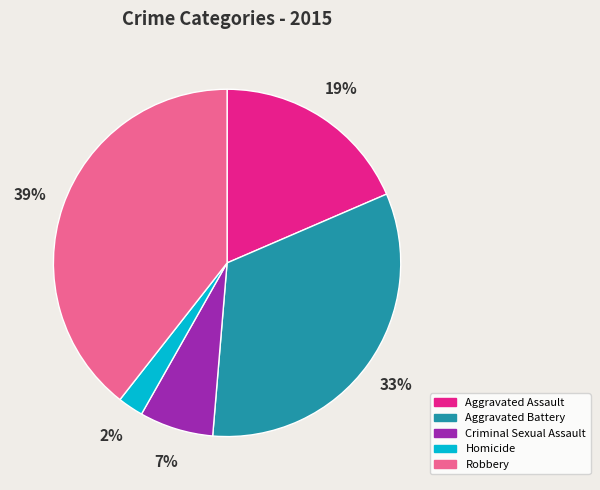

To the nearest percent, what percentage of the pie is Aggravated Assault?

19%